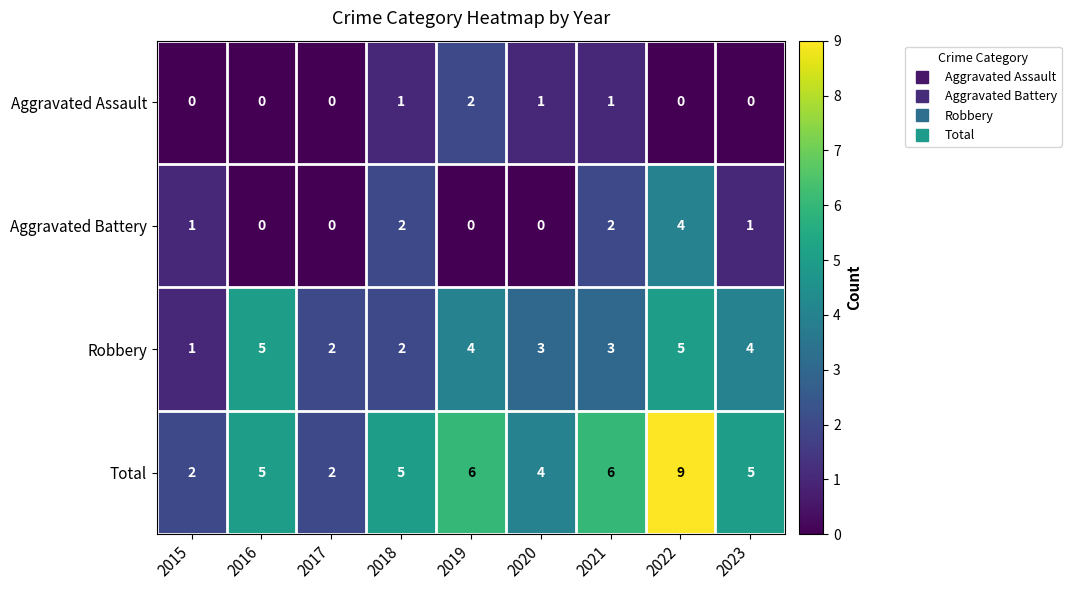

What is the total value across all series at 2021?

12